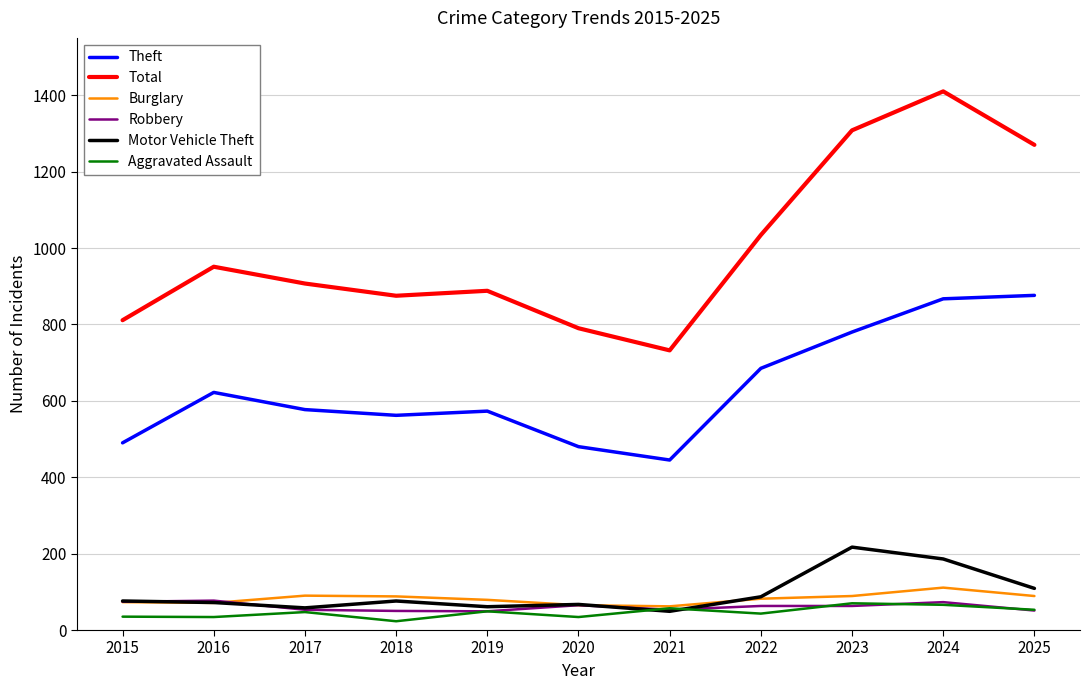

At which label is Motor Vehicle Theft closest to 133?

2025